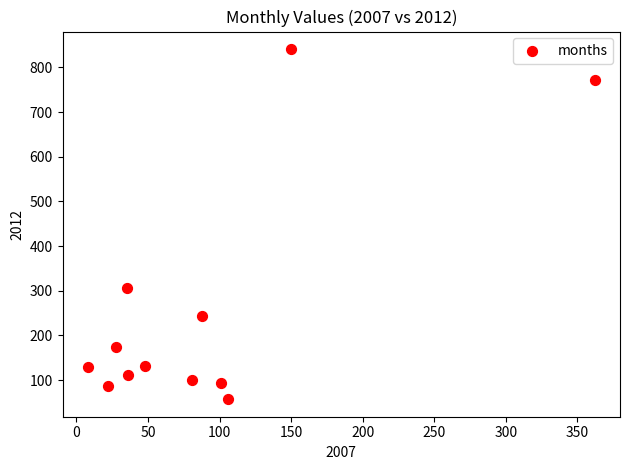

What is the range of X values (max minus min)?

354